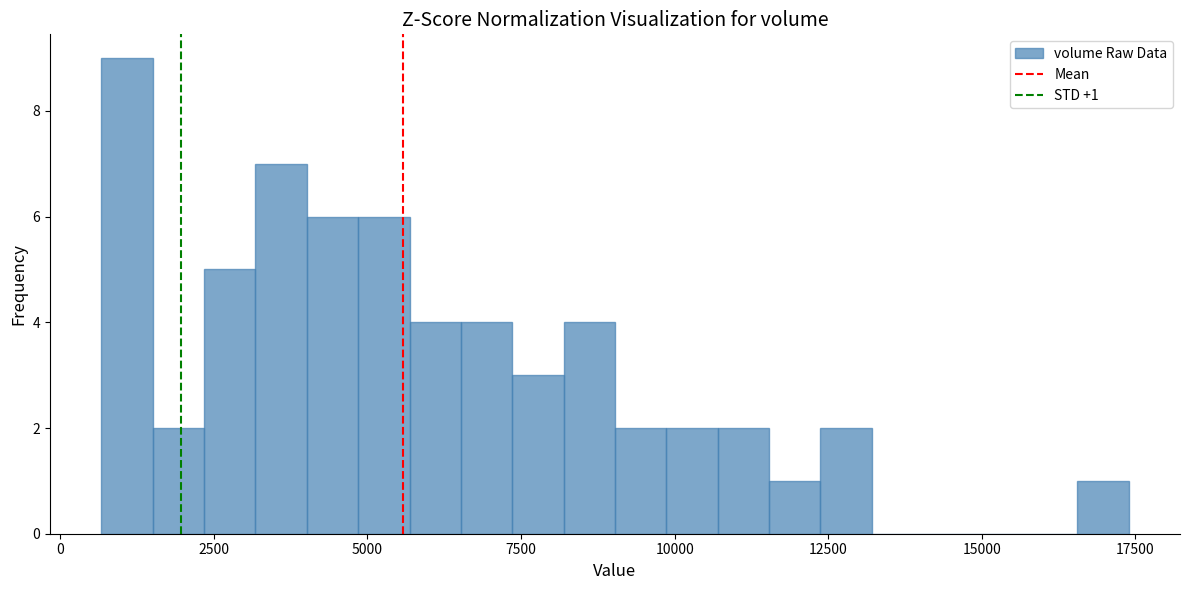

Around what value on the x-axis is the tallest bar? Give the approximate position of its centre, as read against the axis.

1000